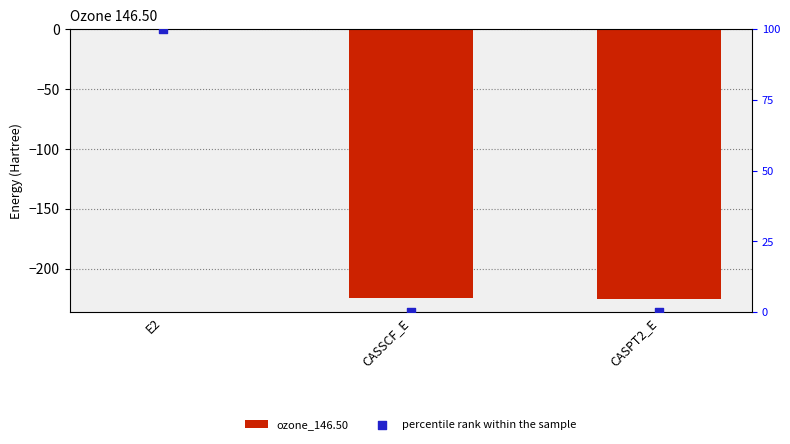

Which series has the largest total across all categories?

percentile rank within the sample